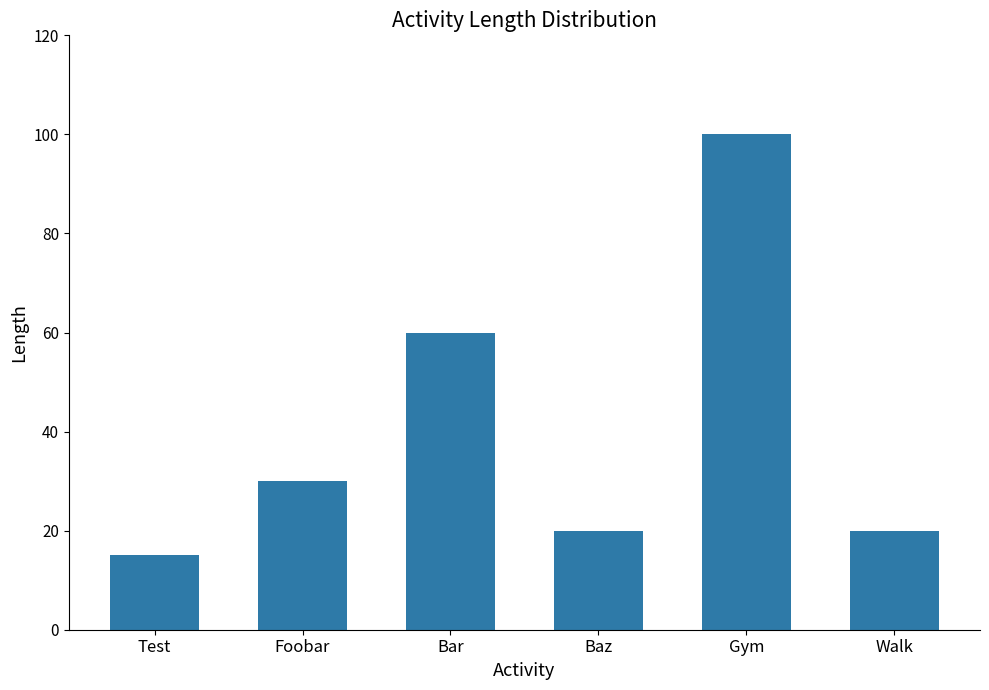

At which label is the value closest to 57?

Bar